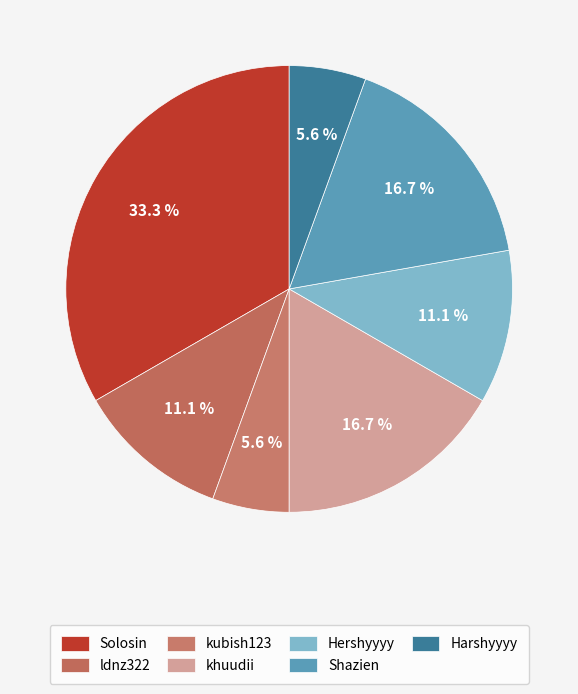

How many slices are in this pie chart?

7